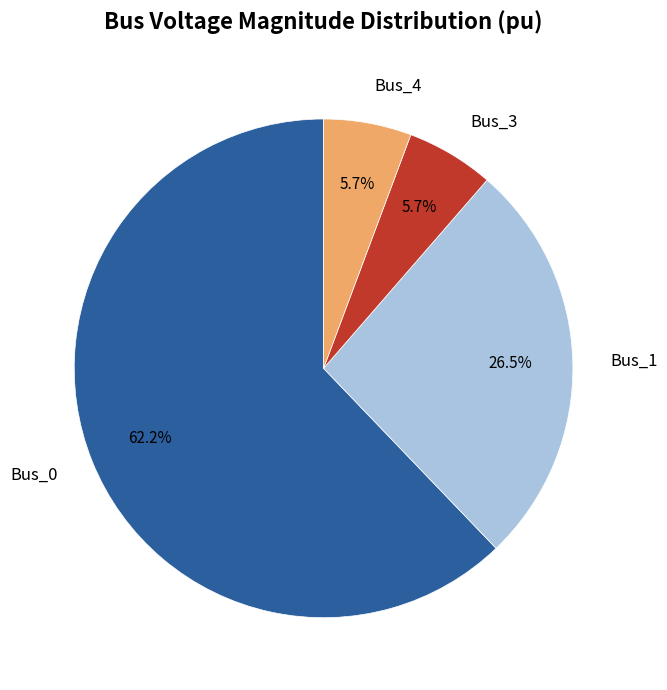

Do Bus_0 and Bus_3 together represent more than half of the pie?

Yes